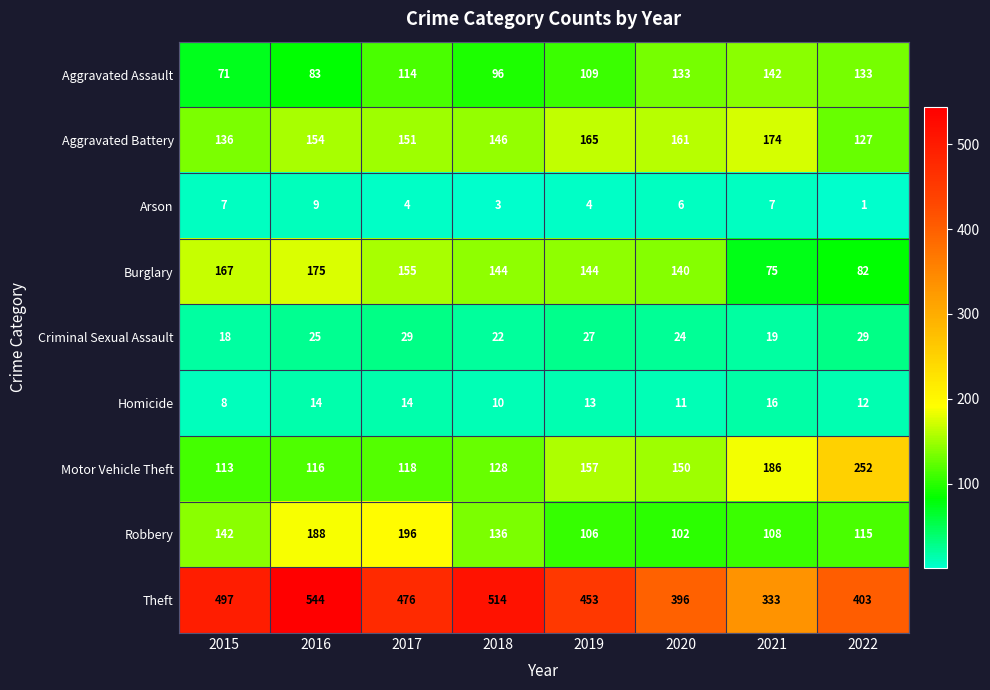

What is the spread (max minus min) of values at 2018?

511